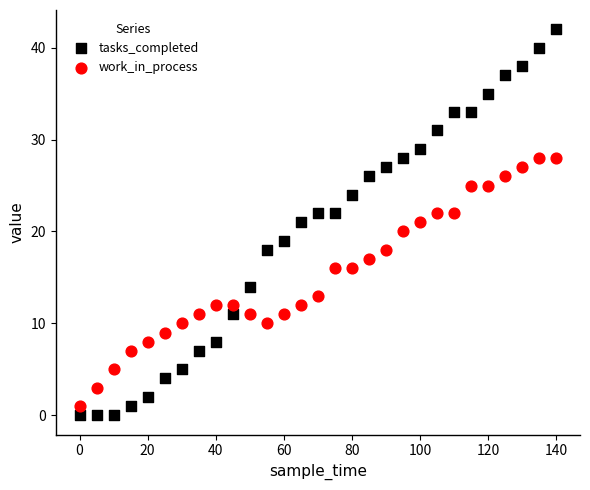

Which series has the widest spread of Y values?

tasks_completed